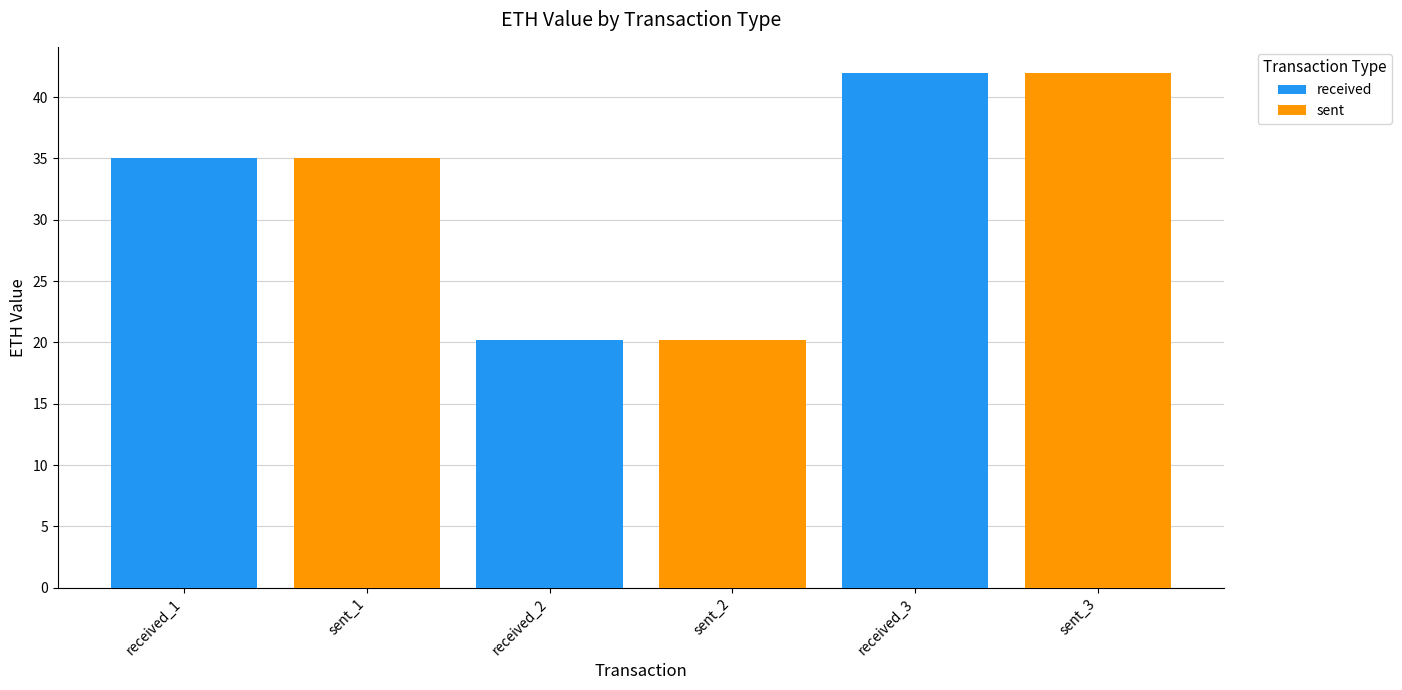

Does the chart contain any negative values?

No